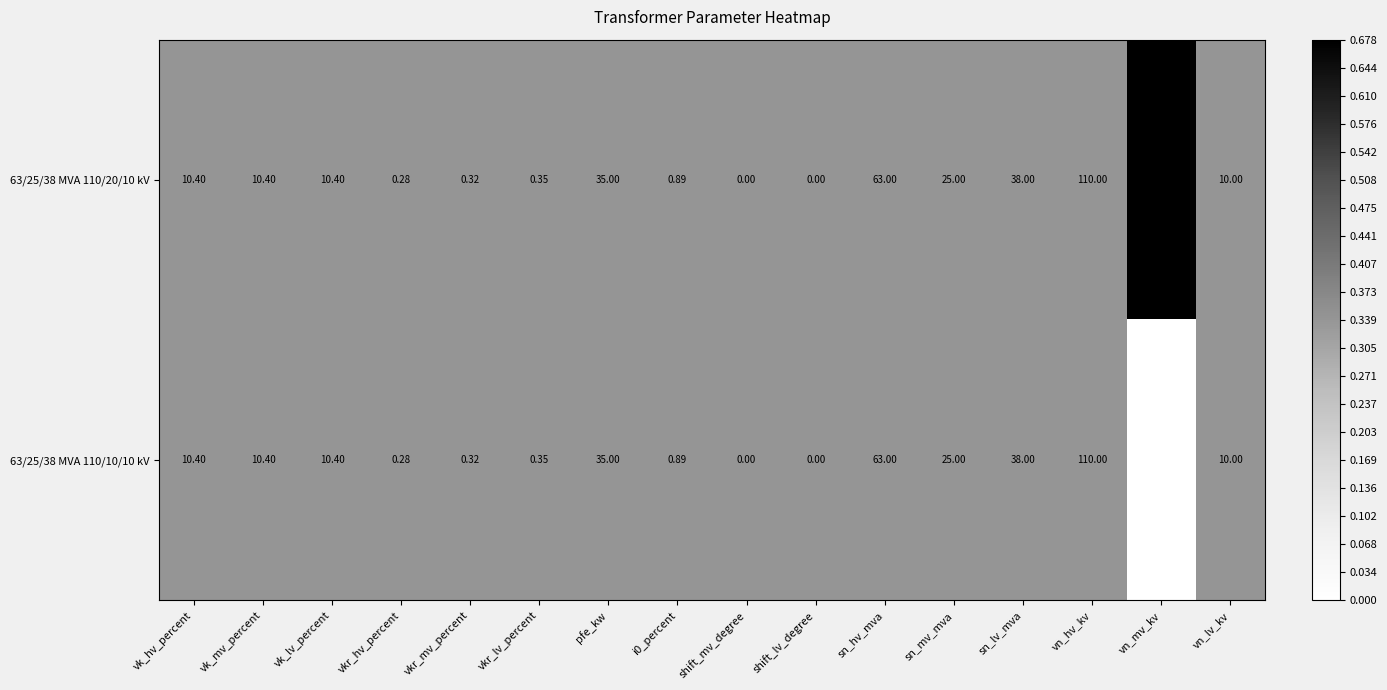

Which category has the highest value in the 63/25/38 MVA 110/20/10 kV series?

vn_hv_kv